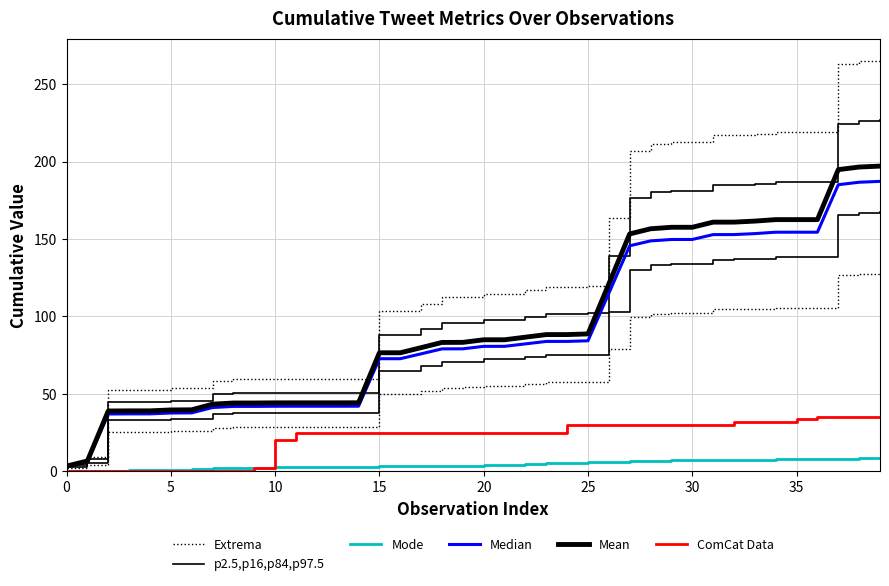

Between 25 and 30, which series saw the biggest shift?

Extrema